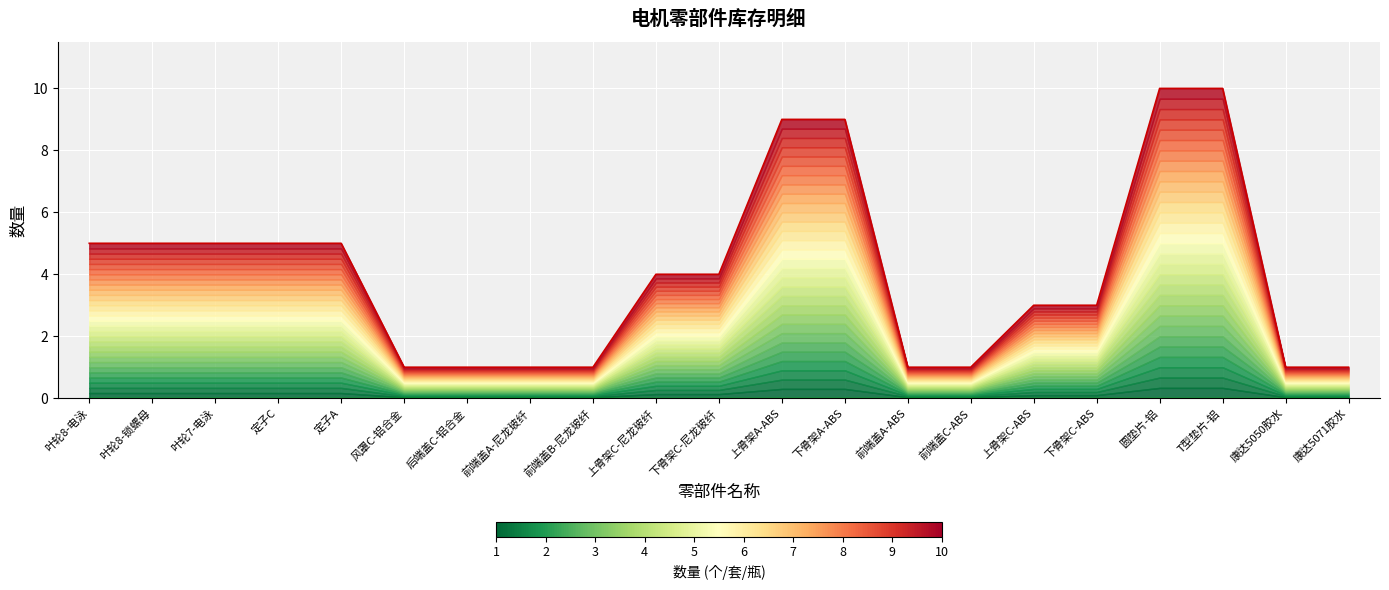

True or false: 数量 (下界) has more than 1 points higher than both neighbors.

False